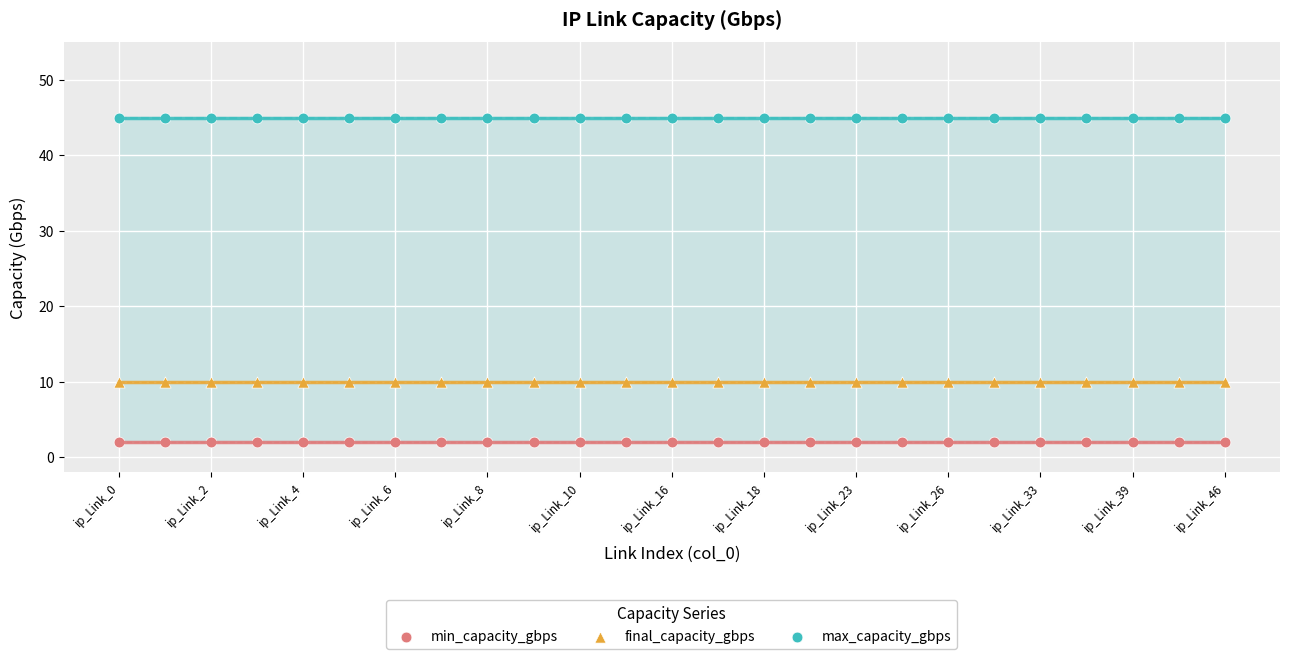

Which series reaches the minimum Y coordinate?

min_capacity_gbps